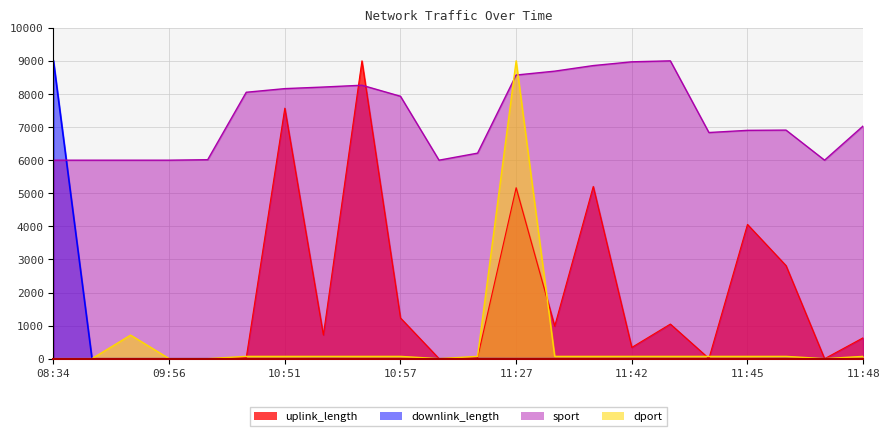

What is the maximum value for uplink_length?

9000.0